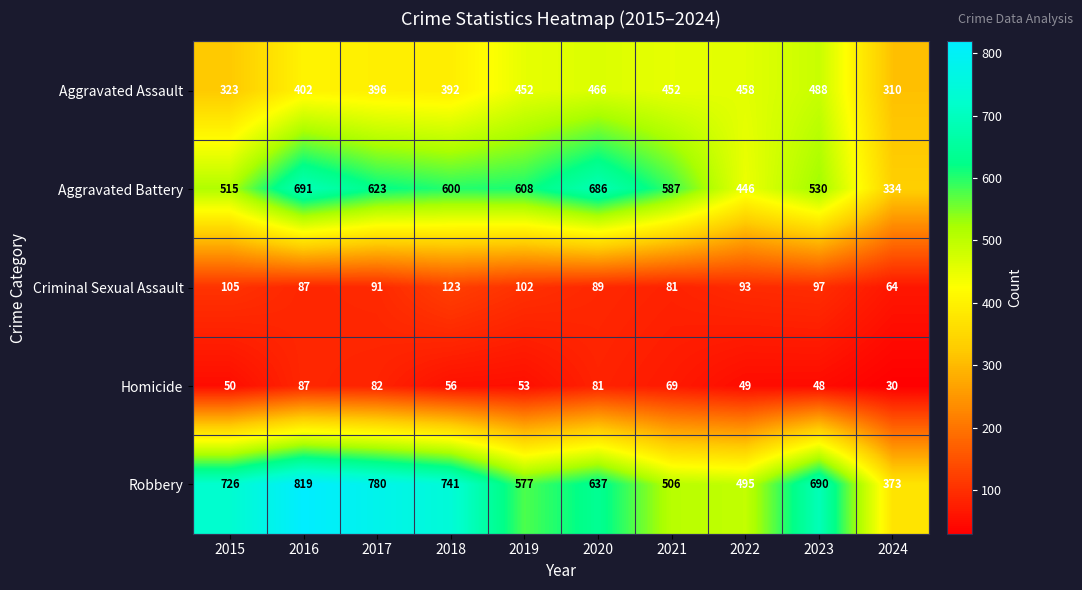

How many values in the Robbery series are below 690?

5